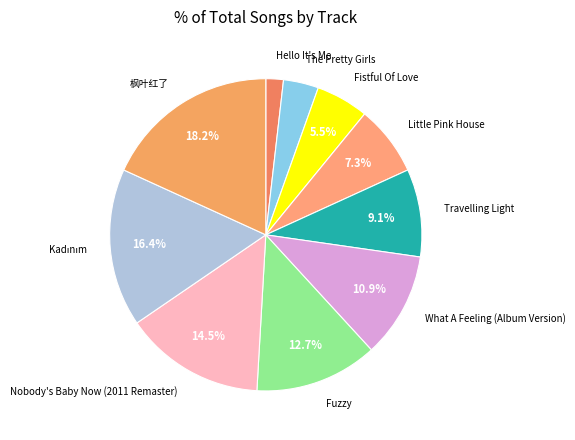

How much of the chart is everything except Fuzzy?

87.3%